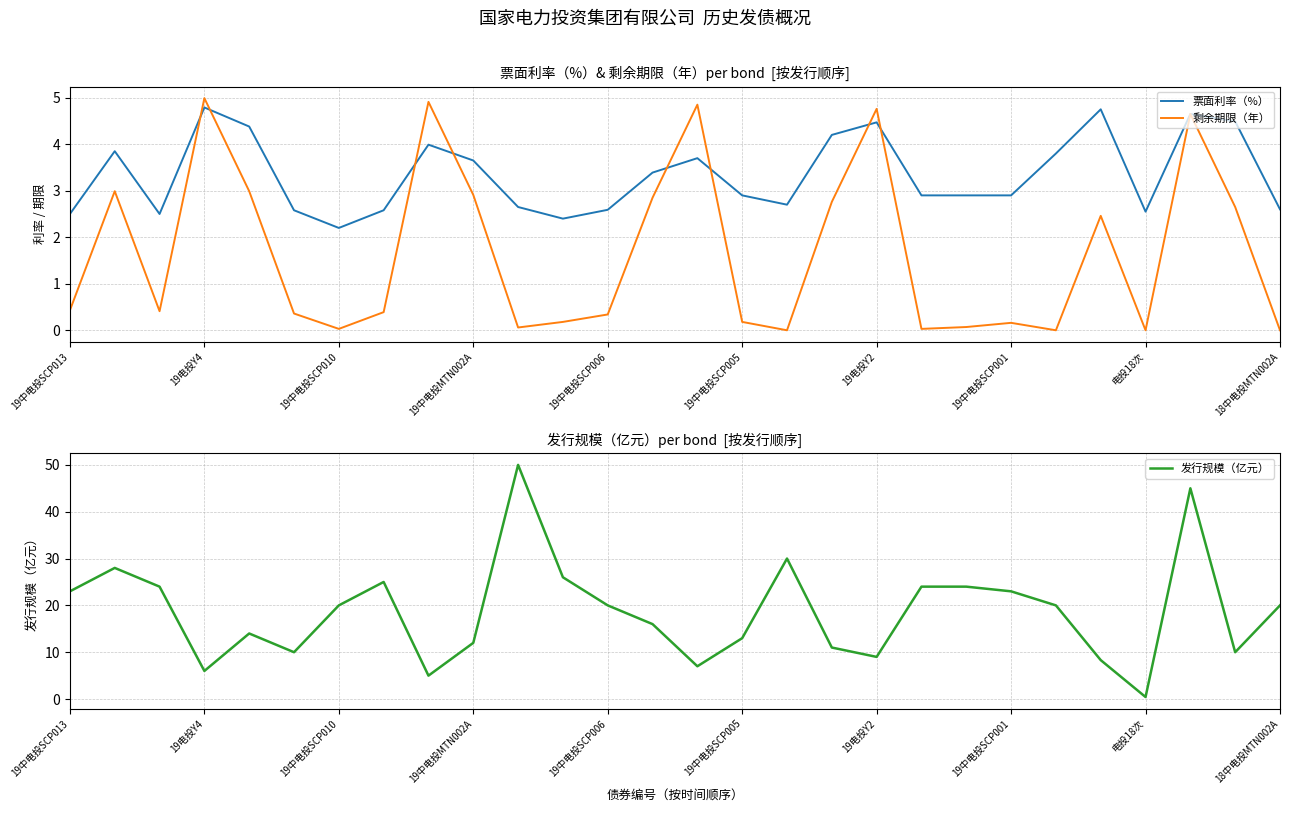

At how many categories does at least one series exceed 12?

18